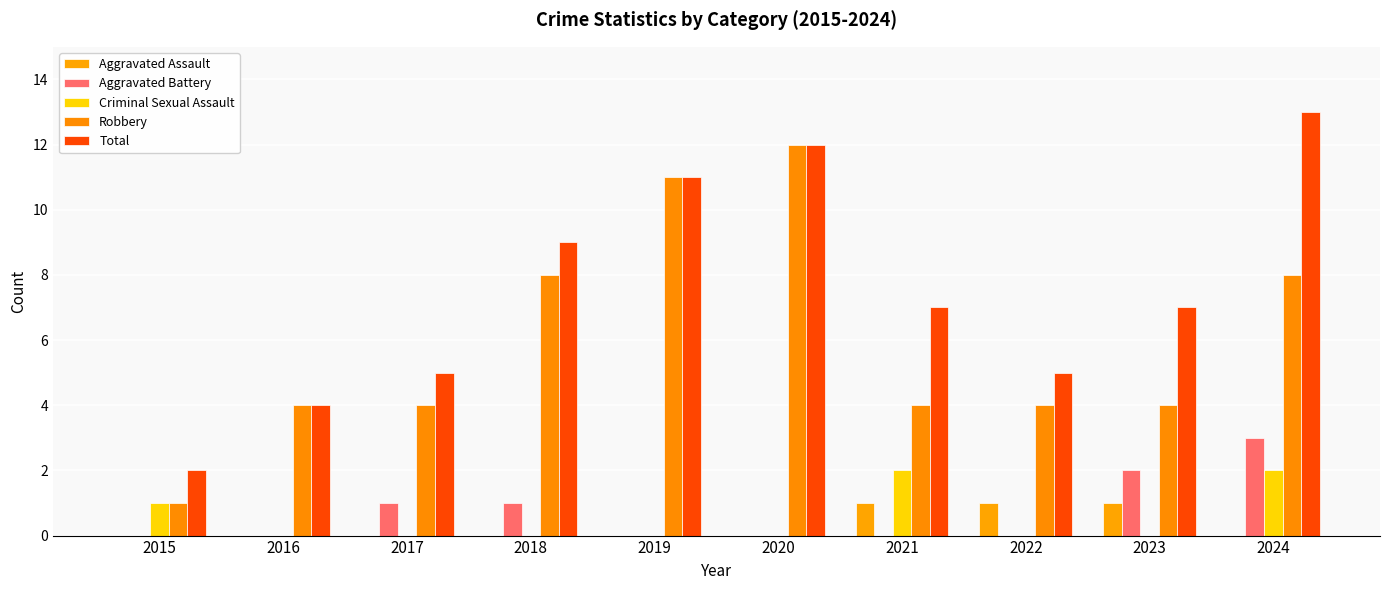

List the labels in order of Aggravated Battery value, smallest first.

2015, 2016, 2019, 2020, 2021, 2022, 2017, 2018, 2023, 2024